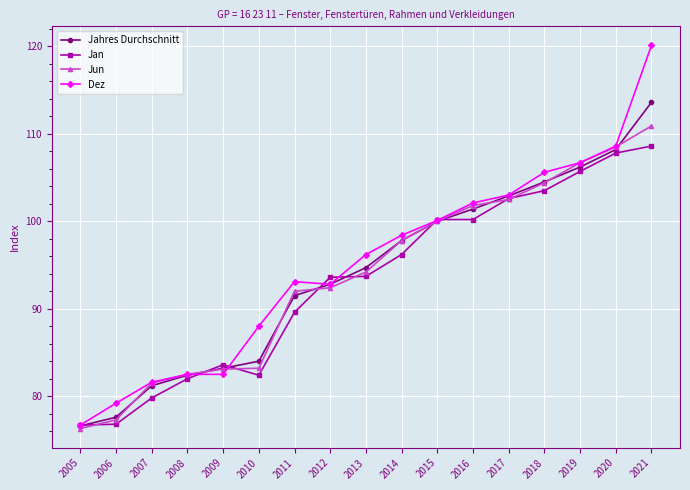

What is the difference between the second highest and second lowest values in the Jun series?

31.2